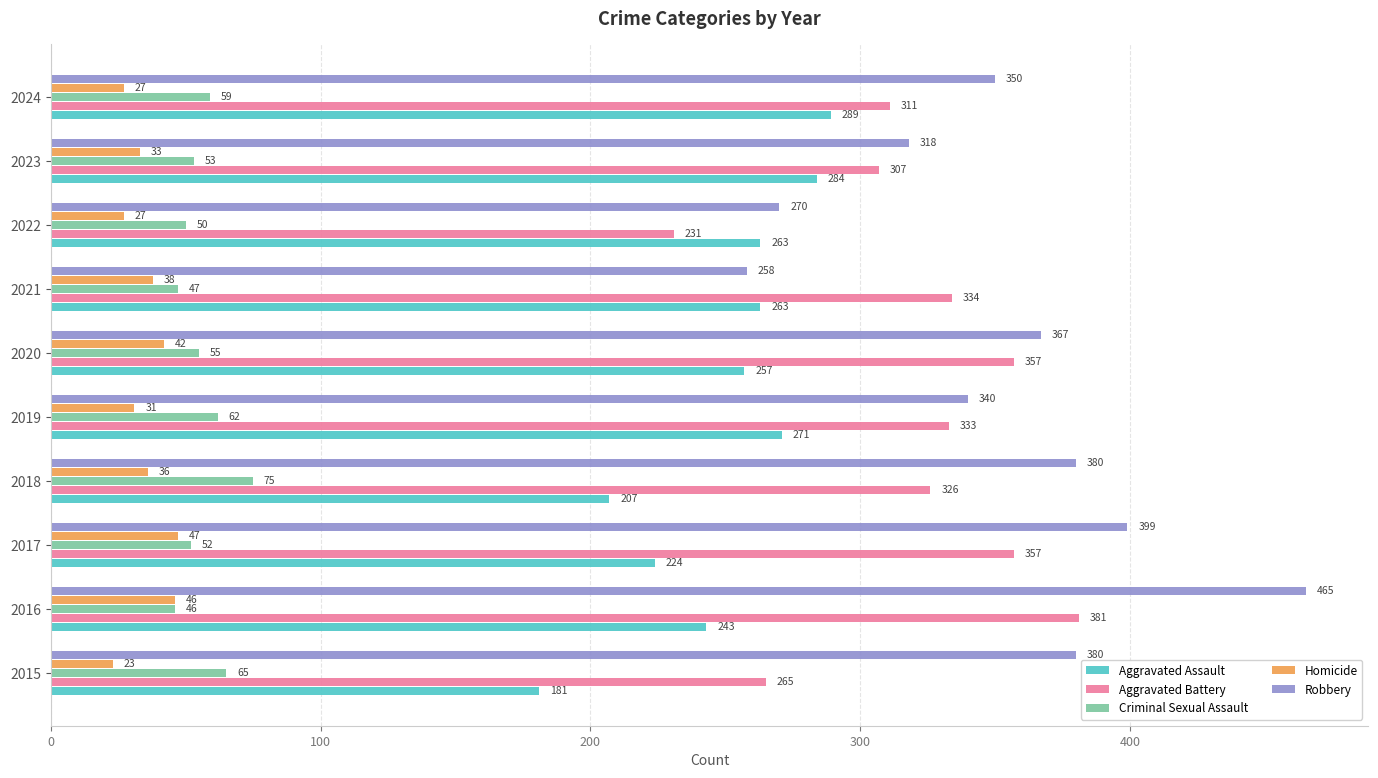

Is it true that Criminal Sexual Assault equals 75 at 2018?

True